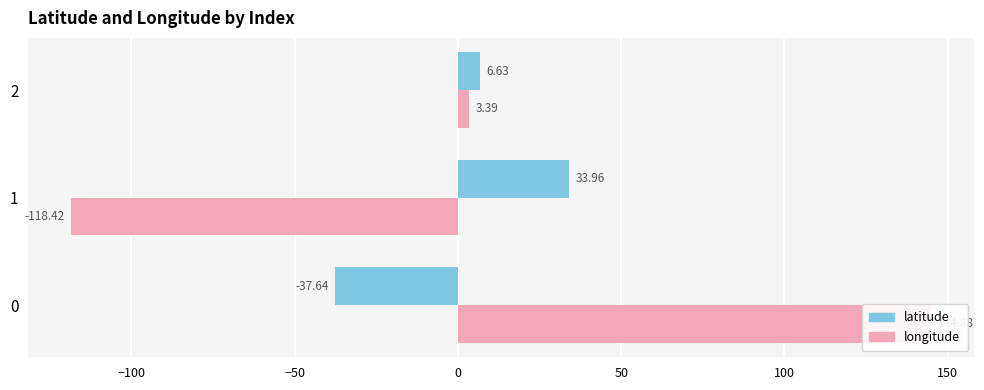

What is the value of the latitude bar at the 3rd from the left?

6.6